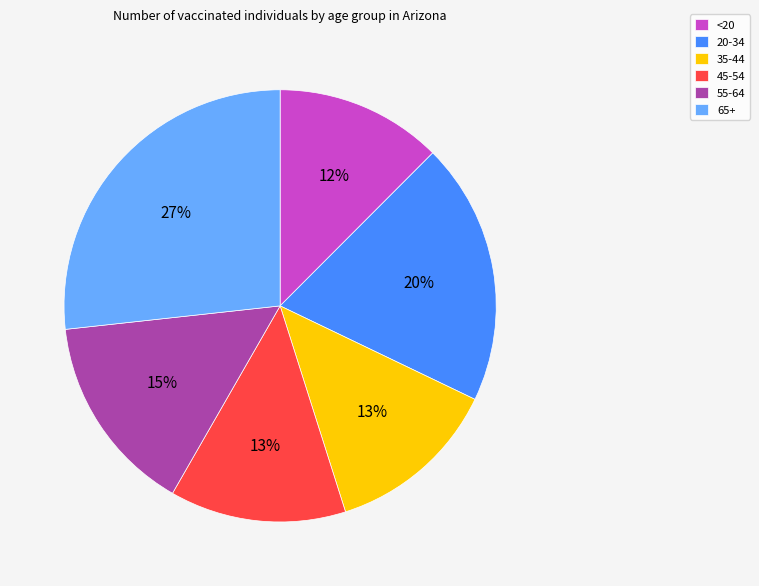

Which category has the smallest portion of the pie?

<20